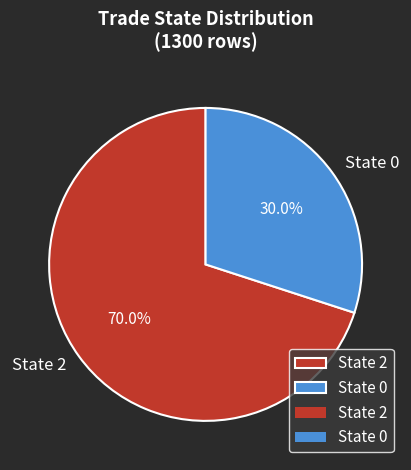

What is the total percentage of State 0 and State 2?

100.0%